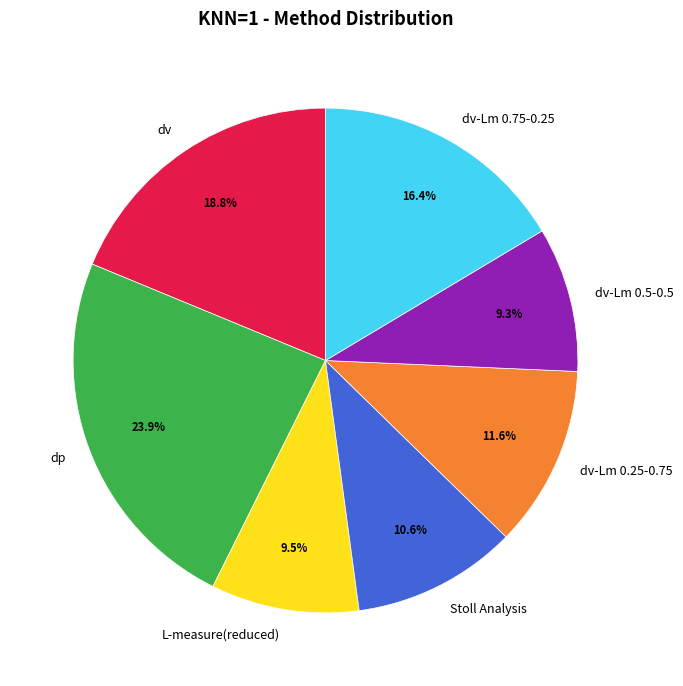

How many slices are in this pie chart?

7